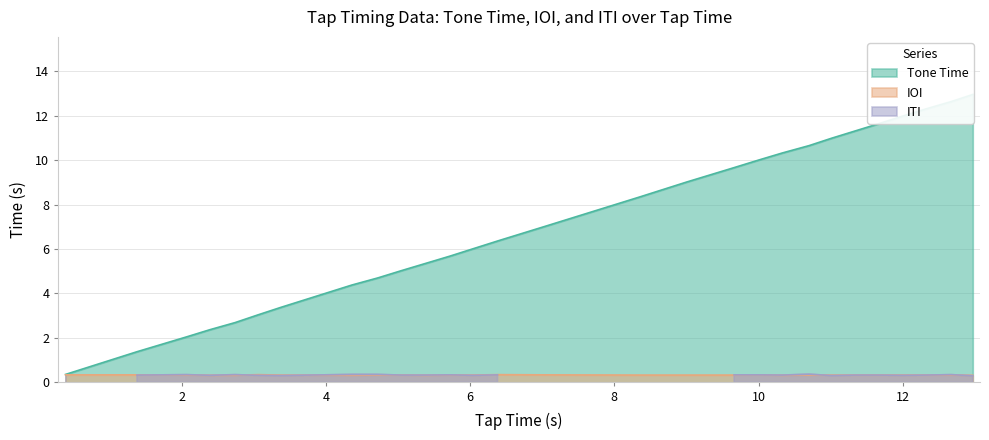

True or false: IOI has more than 2 points higher than both neighbors.

True